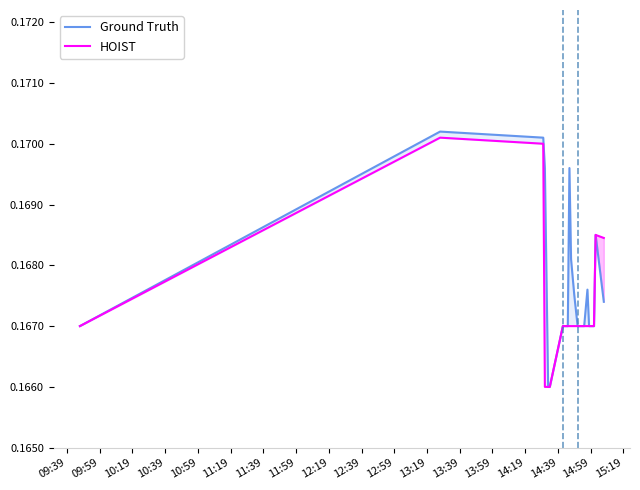

Rank the series by their average value, from highest to lowest.

Ground Truth, HOIST